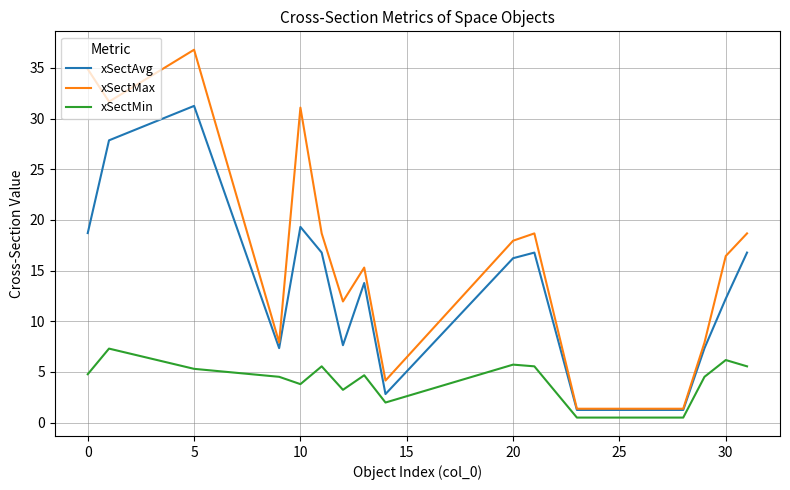

True or false: xSectAvg and xSectMin intersect in this chart.

False